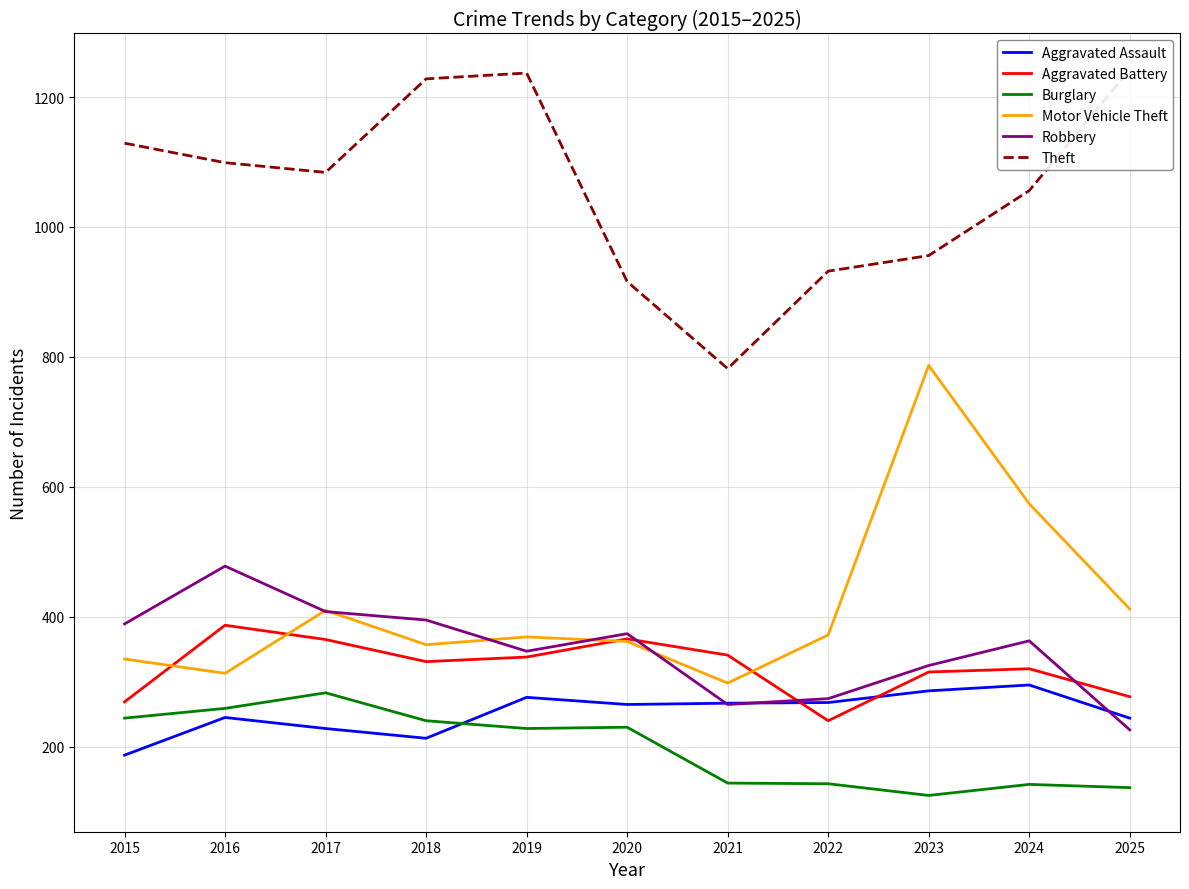

How many data points in Aggravated Assault are less than 265?

5